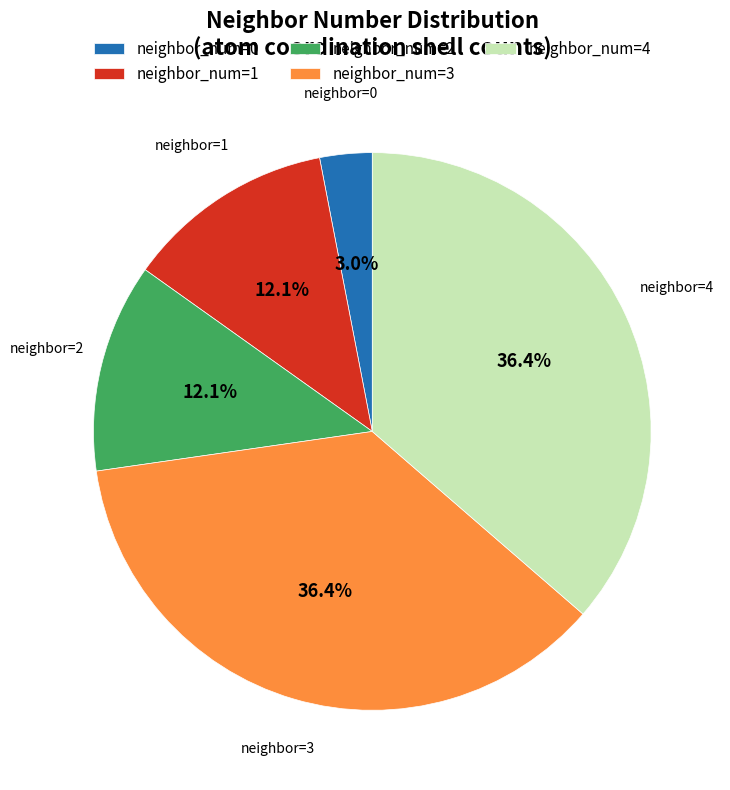

How many slices are in this pie chart?

5